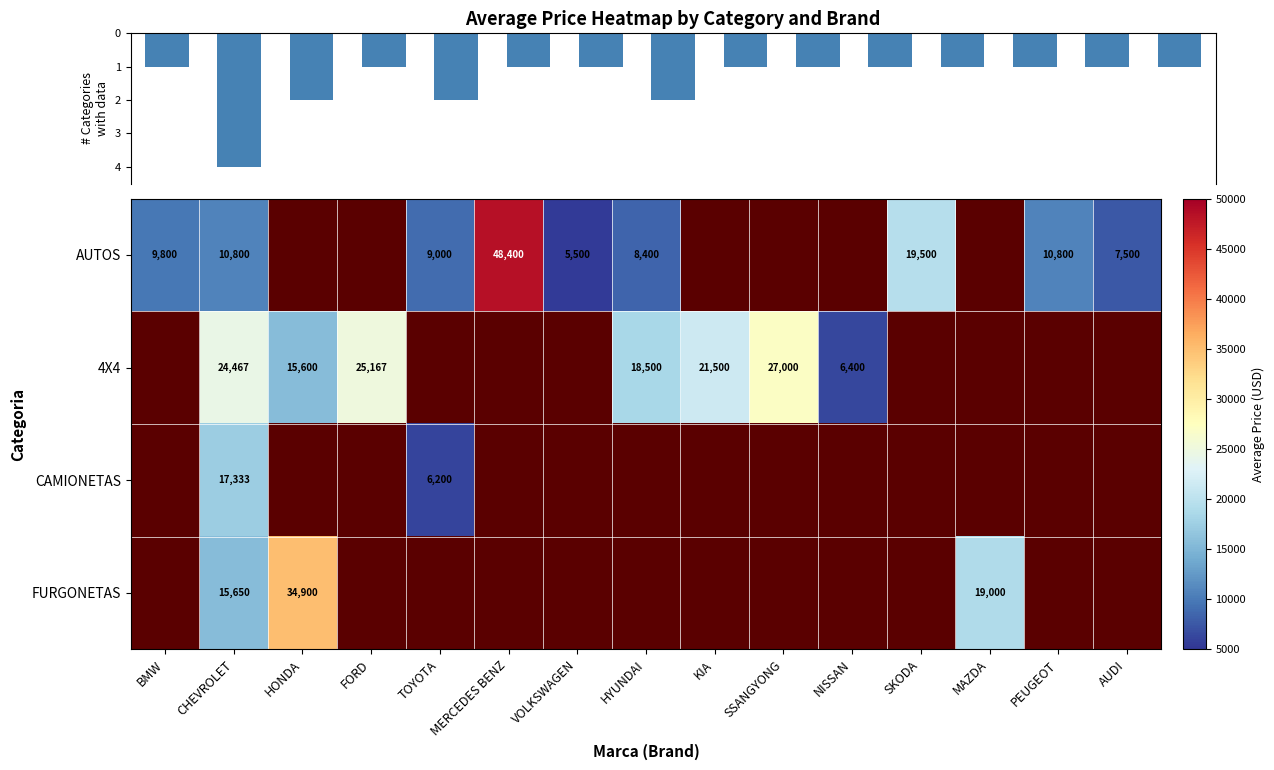

The value of 4X4 at CHEVROLET is 24467. True or false?

True